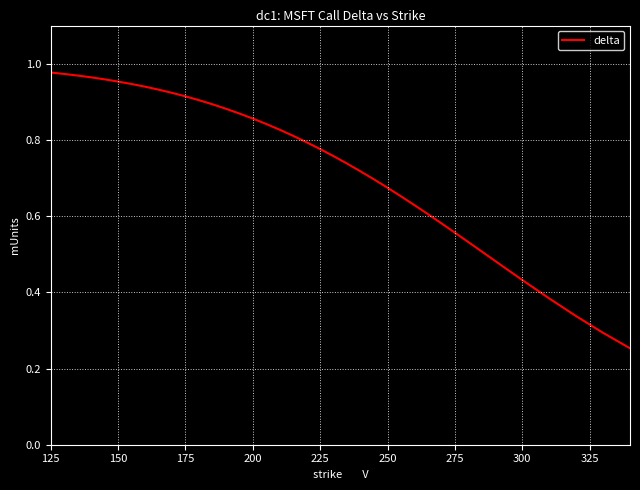

What is the value of the 7th point from the left?

0.9